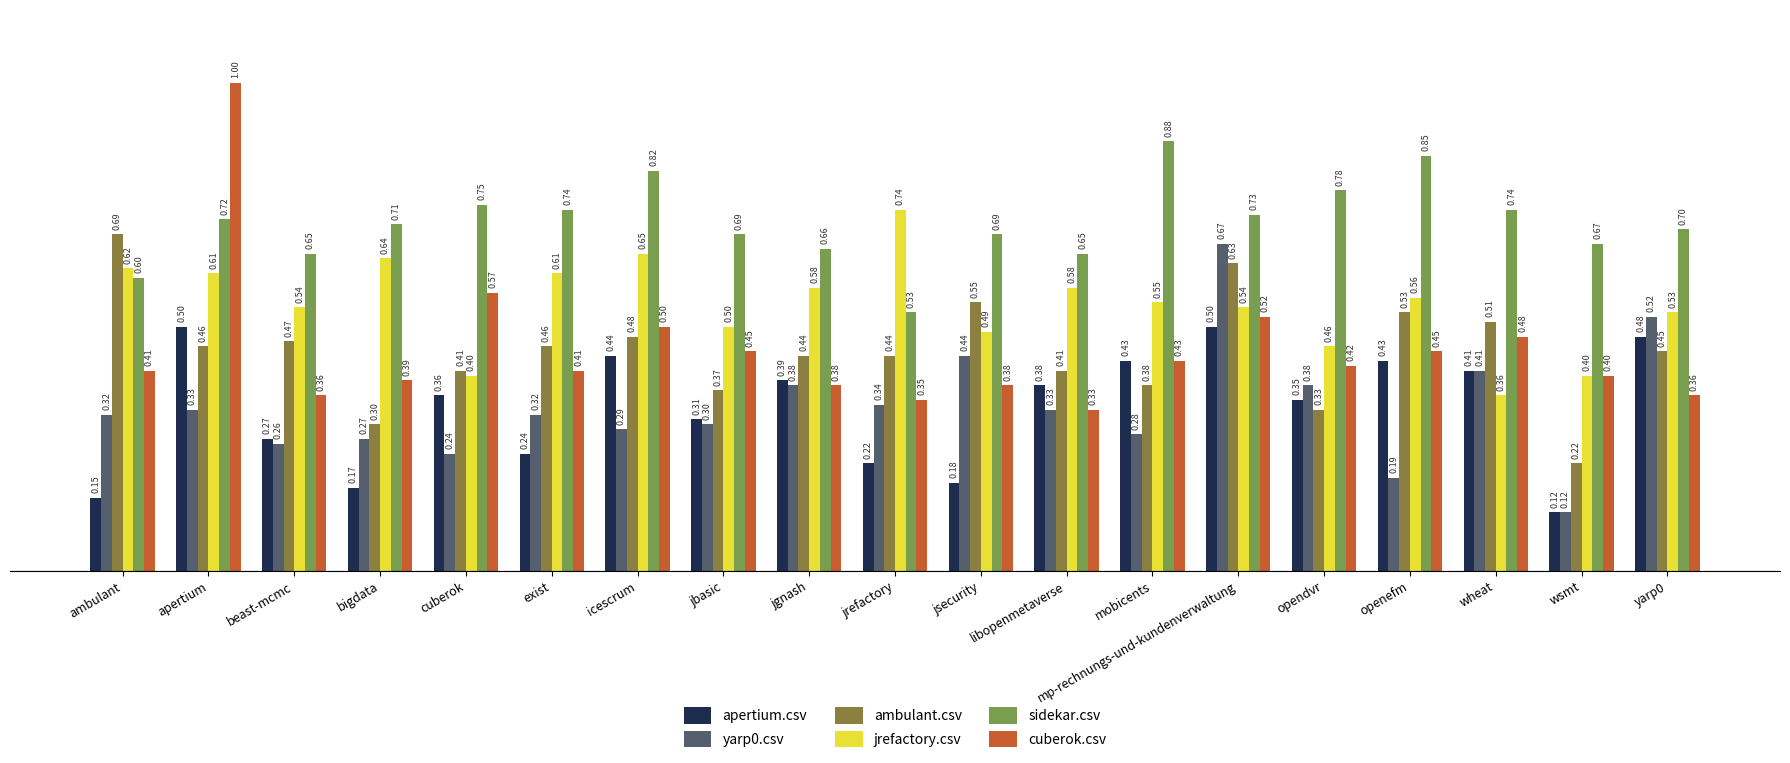

At which category is the sum across all series the highest?

apertium